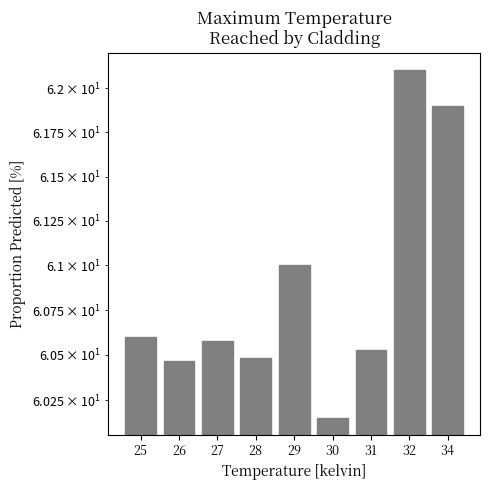

Rank the categories by value from highest to lowest.

32, 34, 29, 25, 27, 31, 28, 26, 30